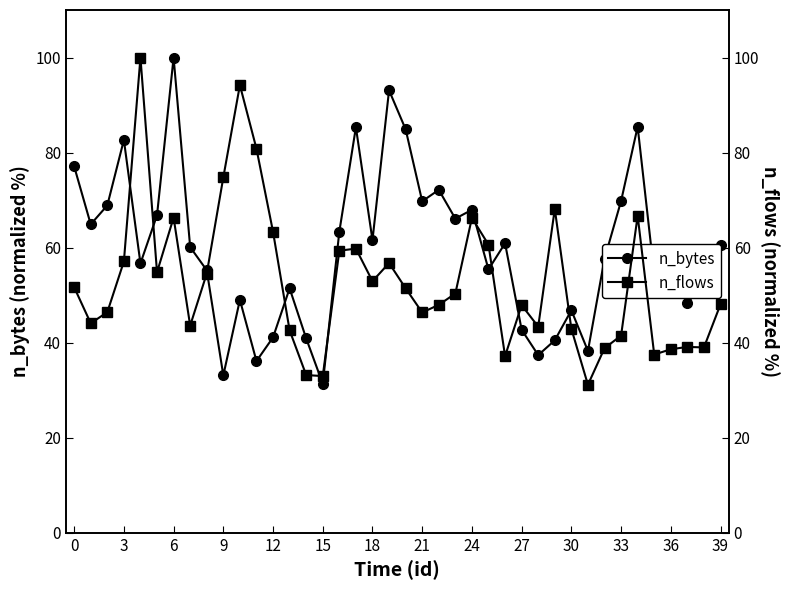

Which series has the largest range (max minus min)?

n_flows